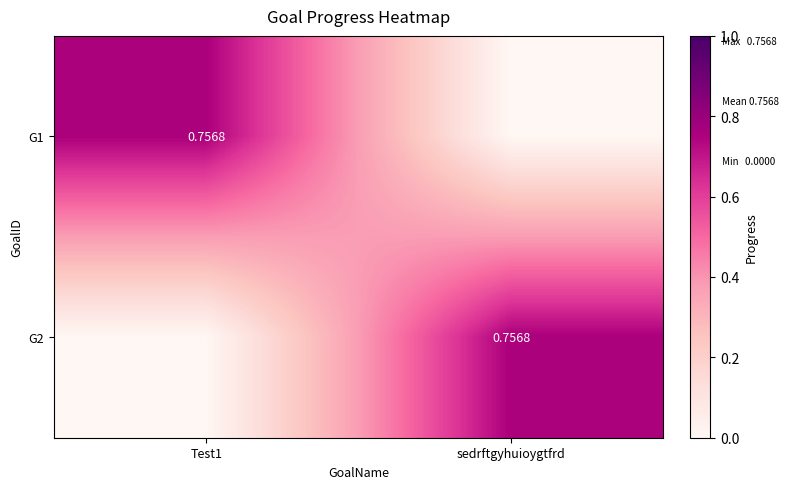

How many positive values does the G1 series have?

1